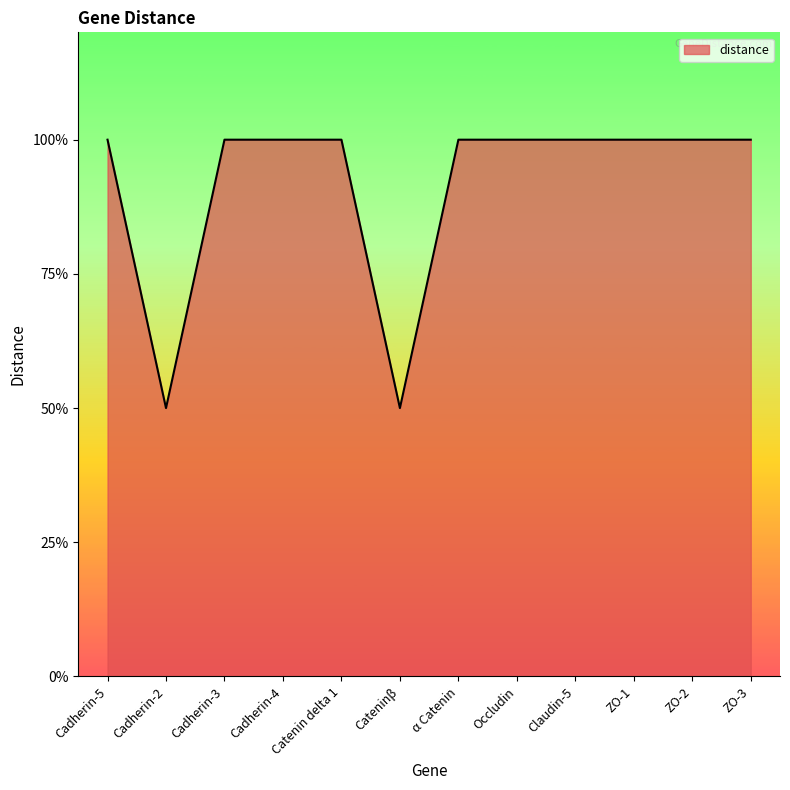

The value at α Catenin is 1. True or false?

False